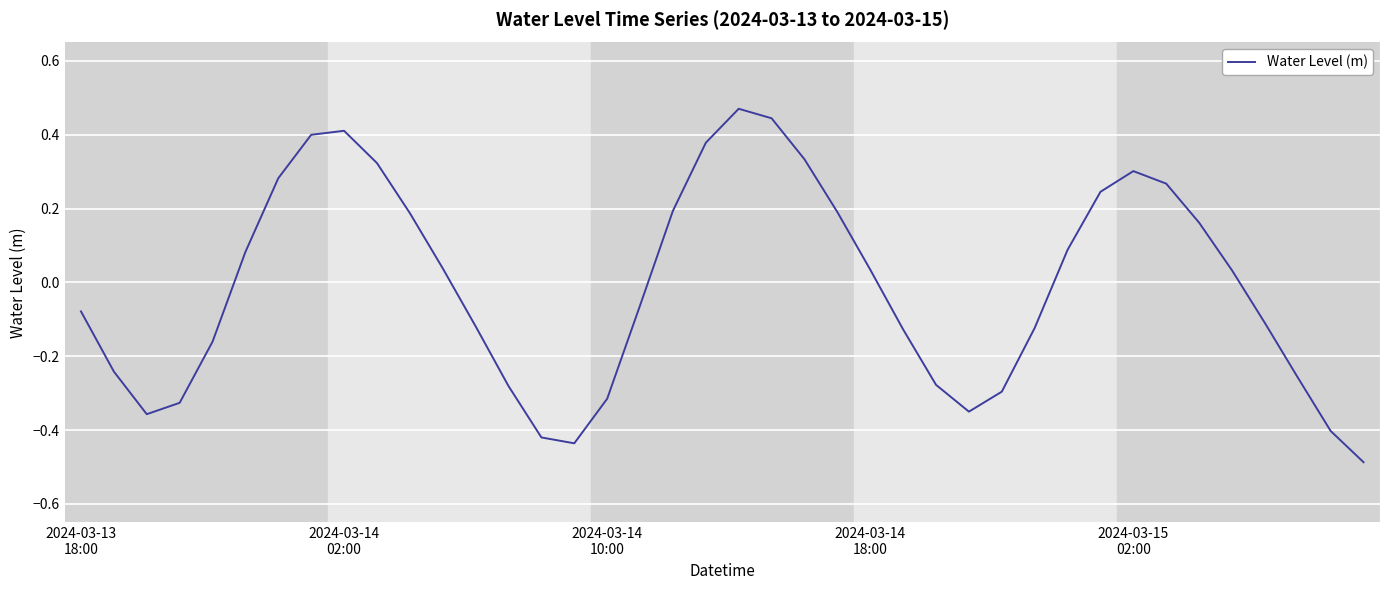

How many lines are shown in the chart?

1